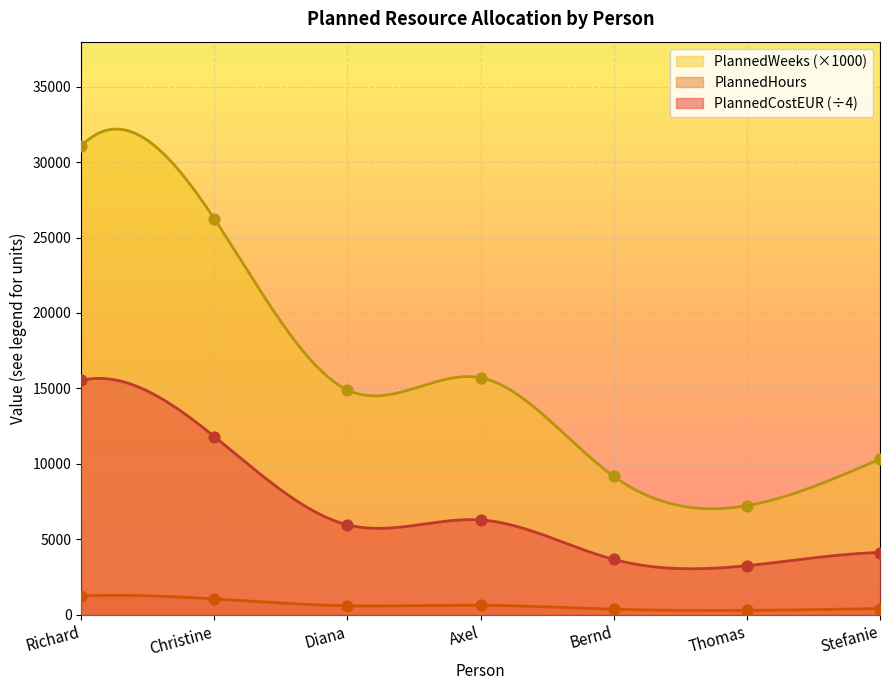

What is the total value across all series at Diana?

21456.0